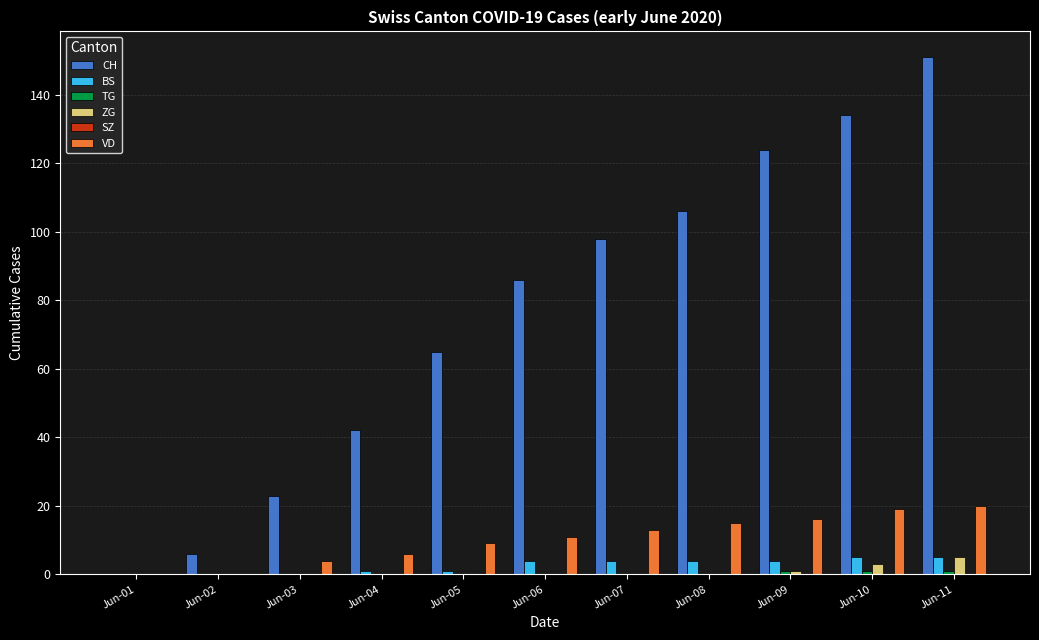

Which series has the largest total across all categories?

CH